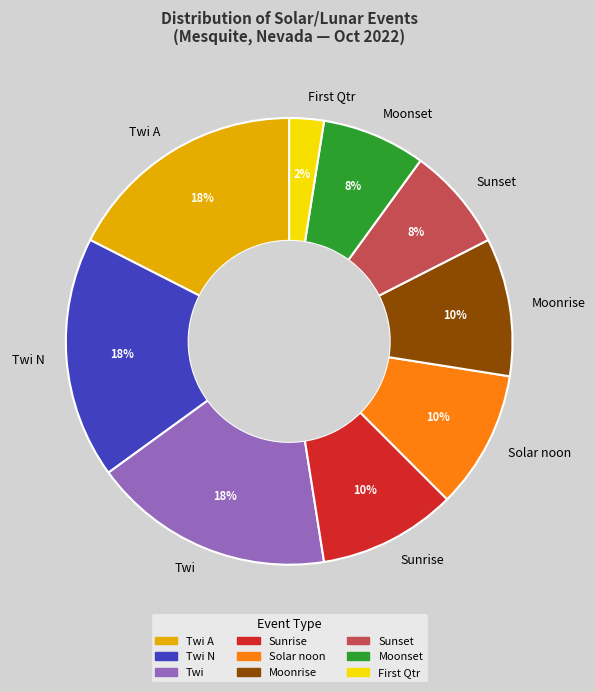

Does Twi A account for over 50% of the chart?

No